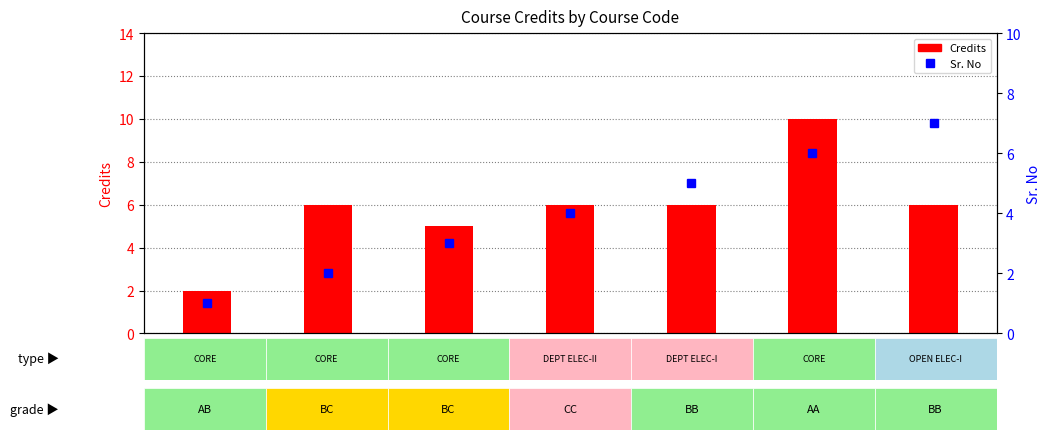

What is the difference between the Sr. No values at CS422 and CS421?

1